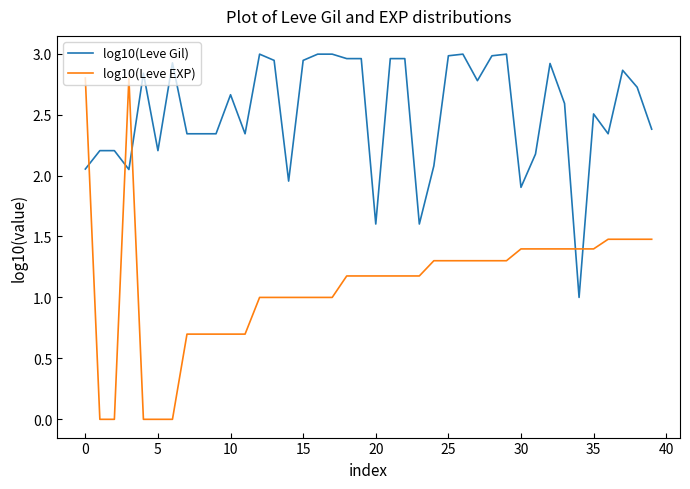

How many series are shown in this chart?

2